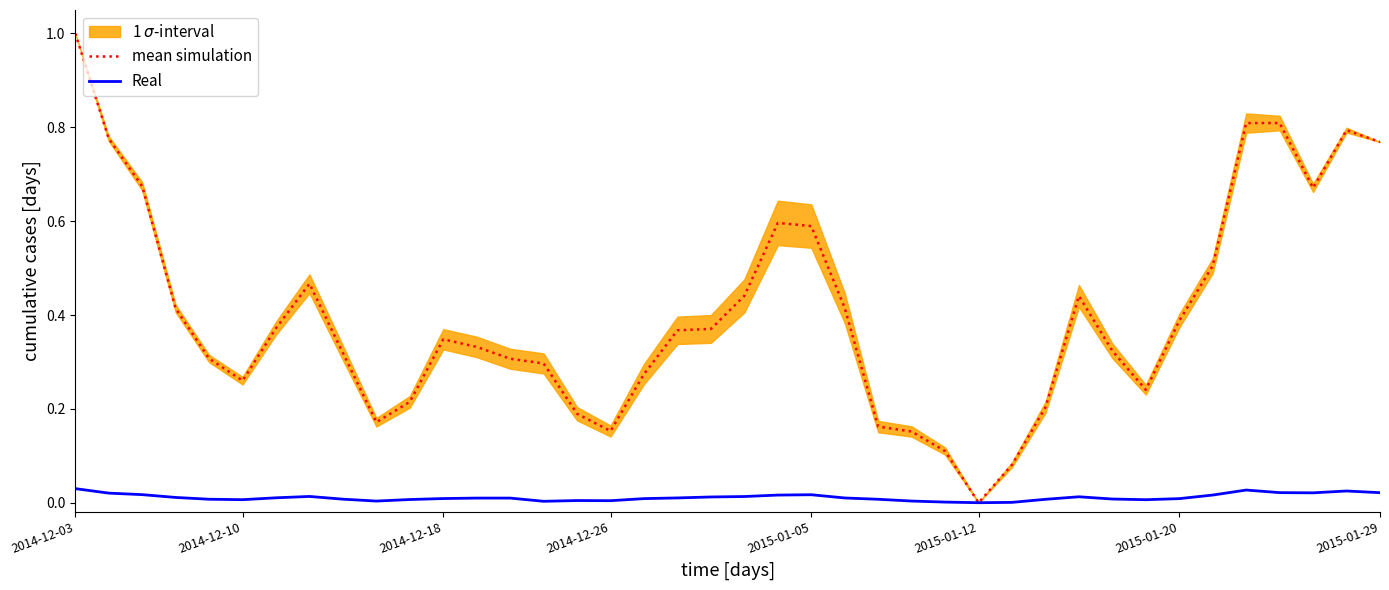

At which label does mean simulation reach its minimum?

2015-01-12